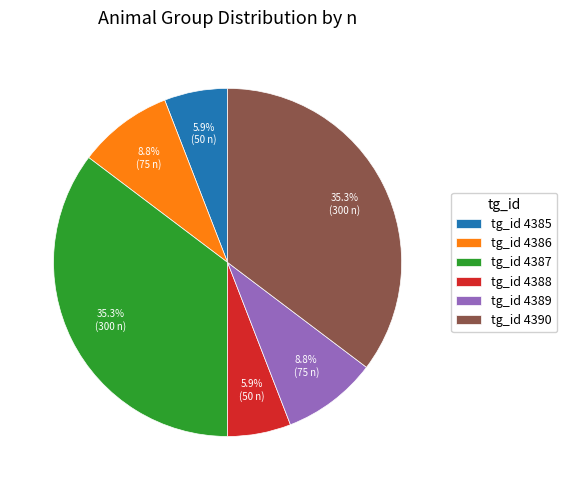

Which has a higher value, tg_id 4387 or tg_id 4385?

tg_id 4387